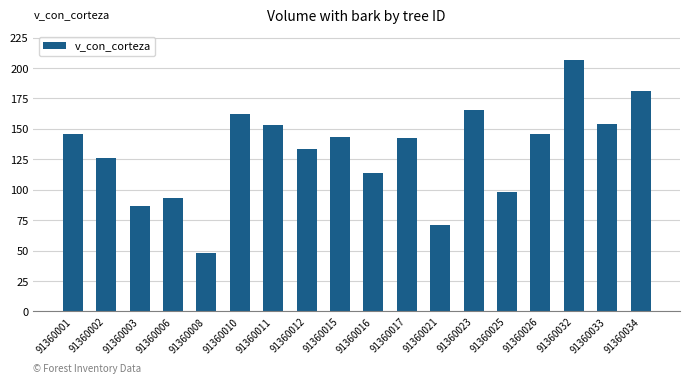

At which category does the chart reach its minimum across all series?

91360008